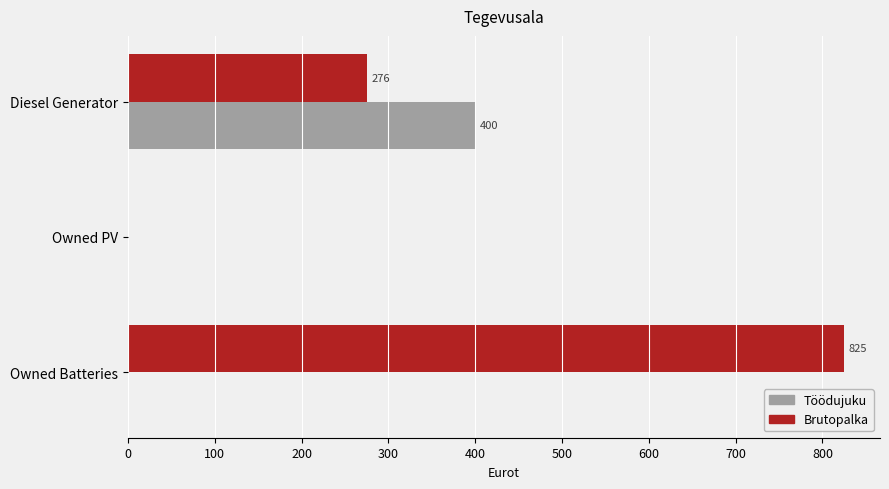

What is the sum of the Töödujuku values at Diesel Generator and Owned Batteries?

400